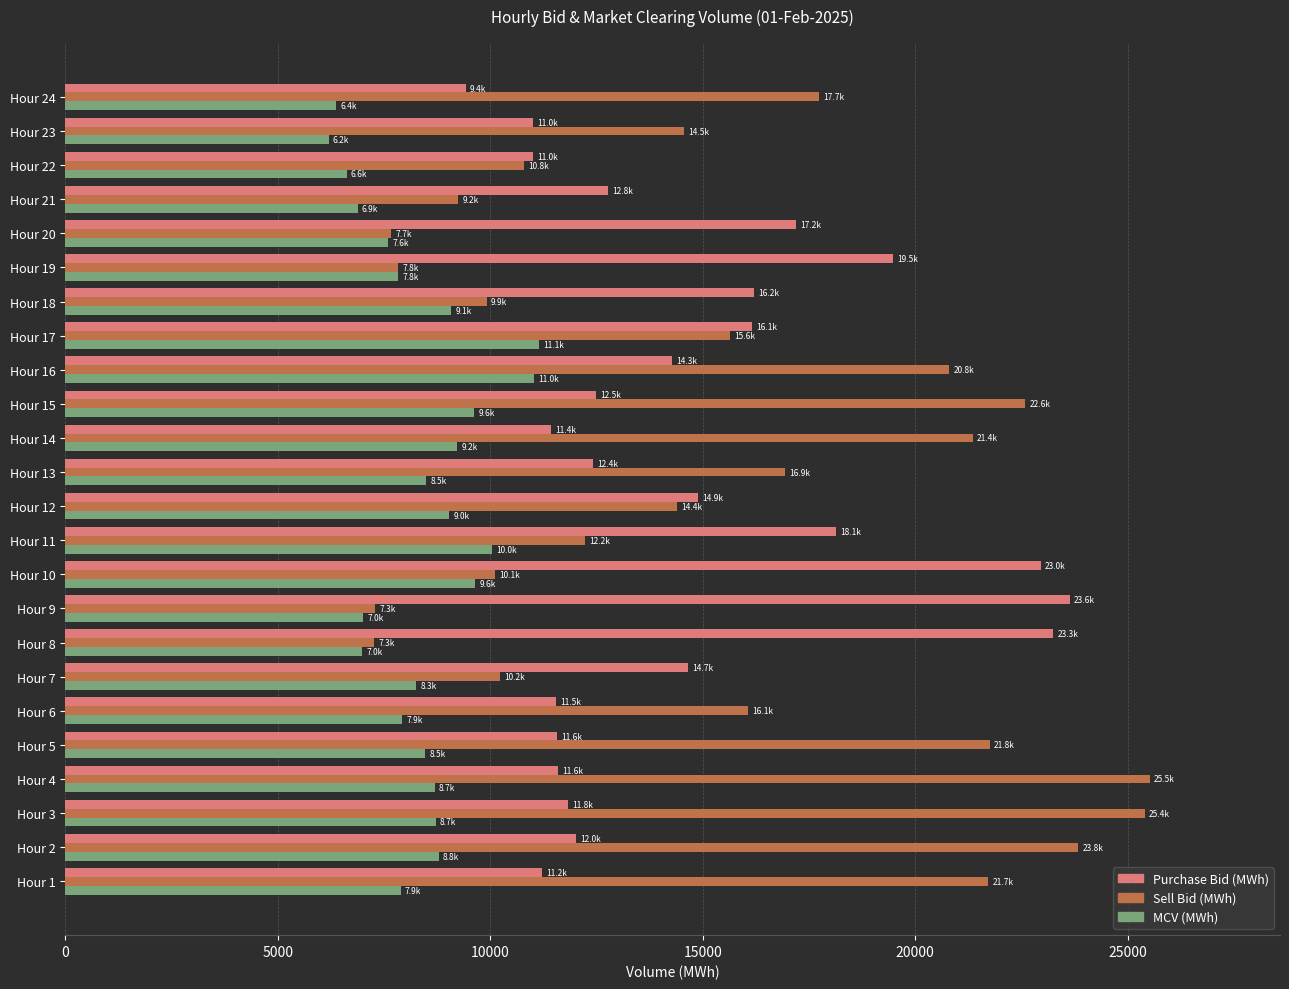

Which series has the widest spread of values?

Sell Bid (MWh)